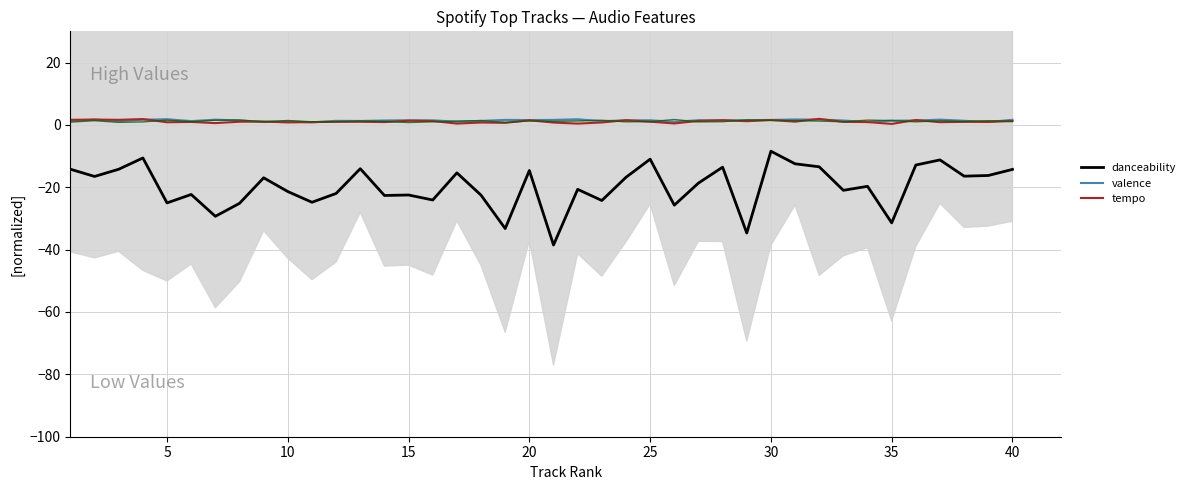

At how many categories does at least one series exceed -28?

40